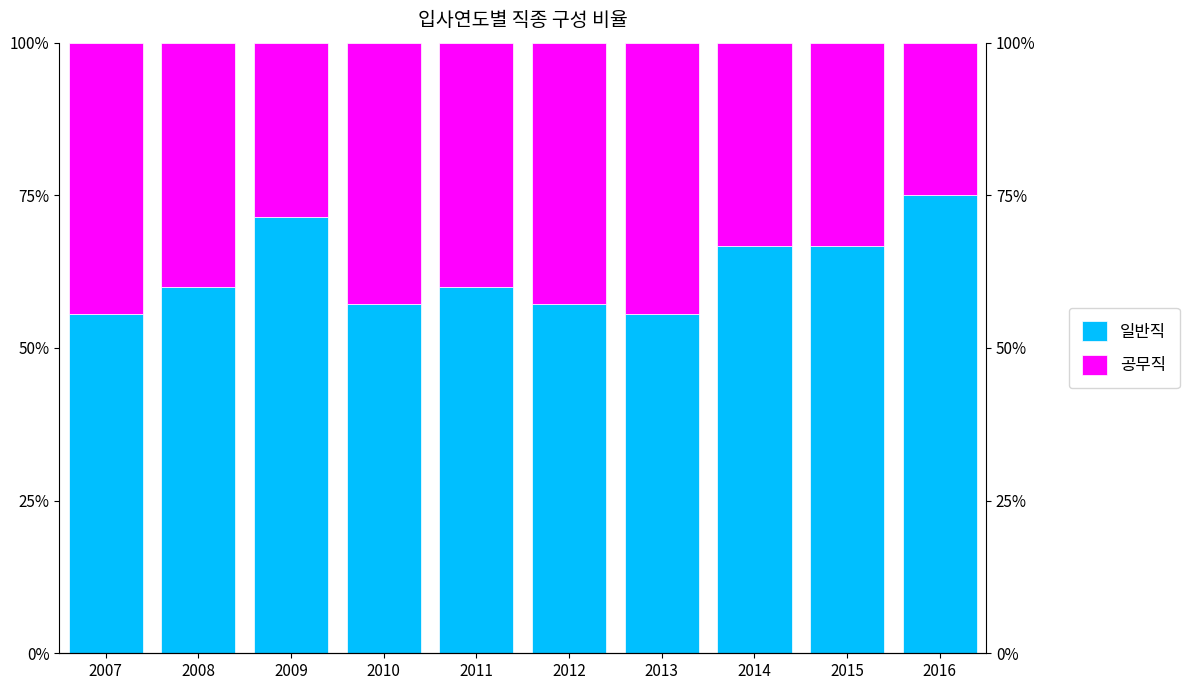

Count the number of data series in this chart.

2